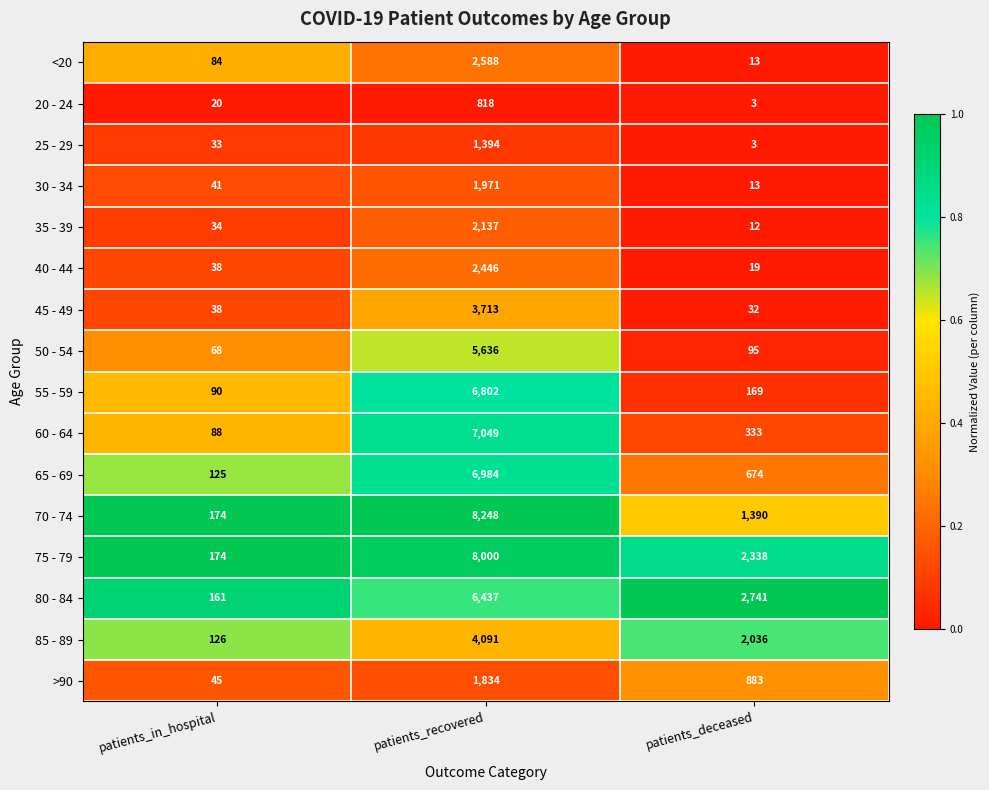

What is the sum of all 35 - 39 values?

2183